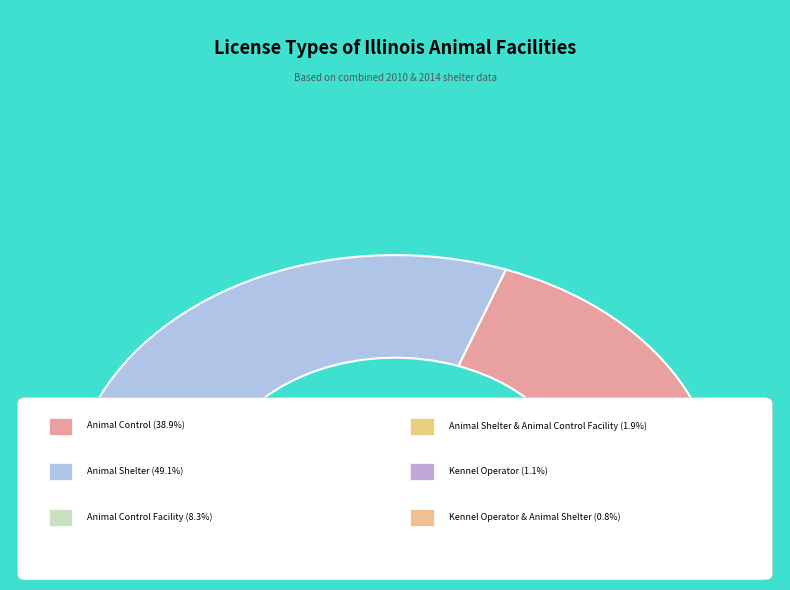

Is Kennel Operator & Animal Shelter the majority of the pie?

No